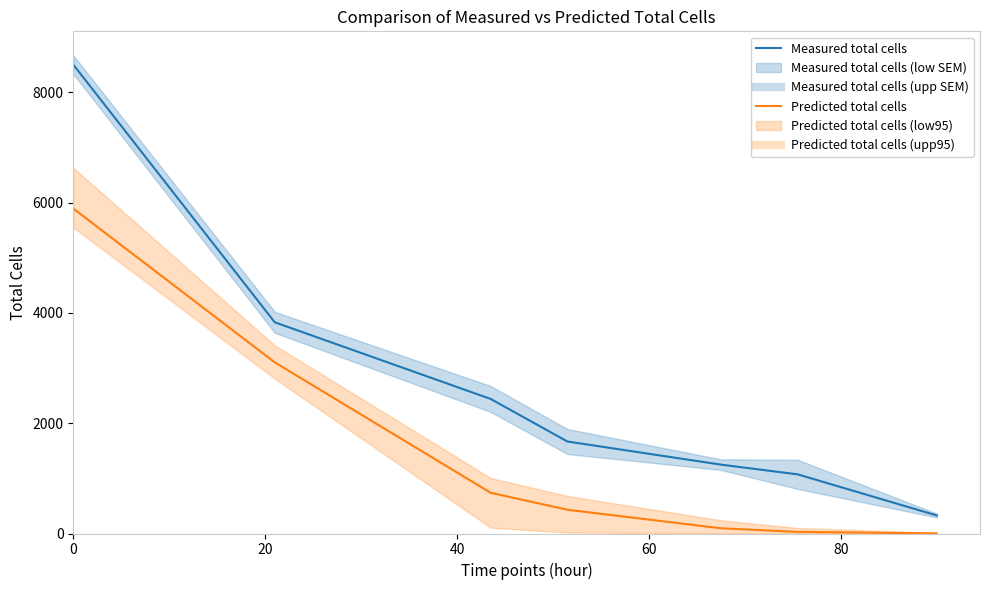

What is the value of the Predicted total cells point at the 3rd from the left?

738.2